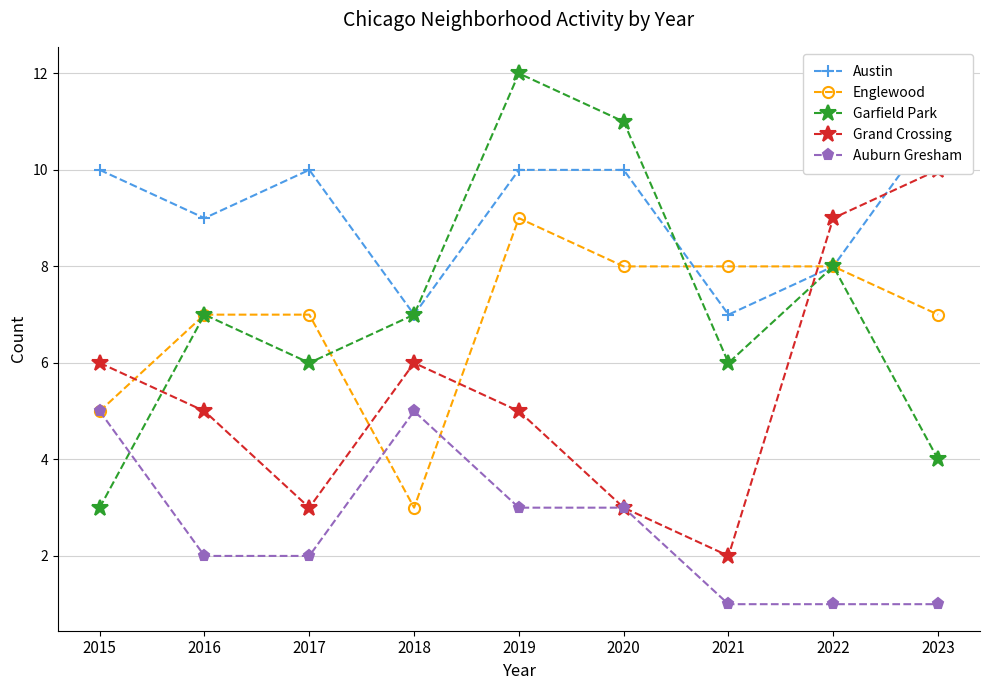

The Garfield Park series shows 12 at 2019. True or false?

True